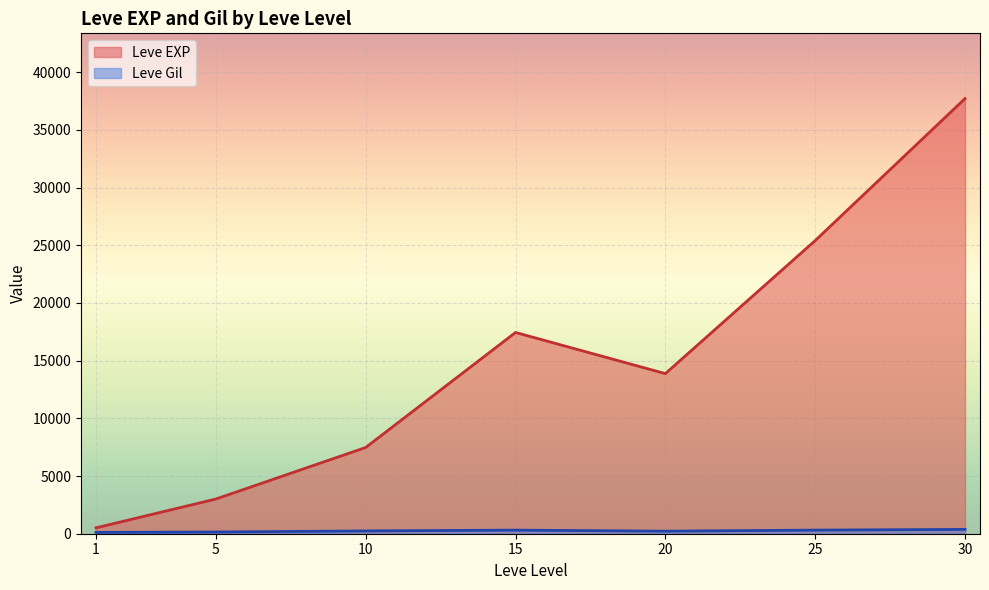

At which category is the sum across all series the highest?

30